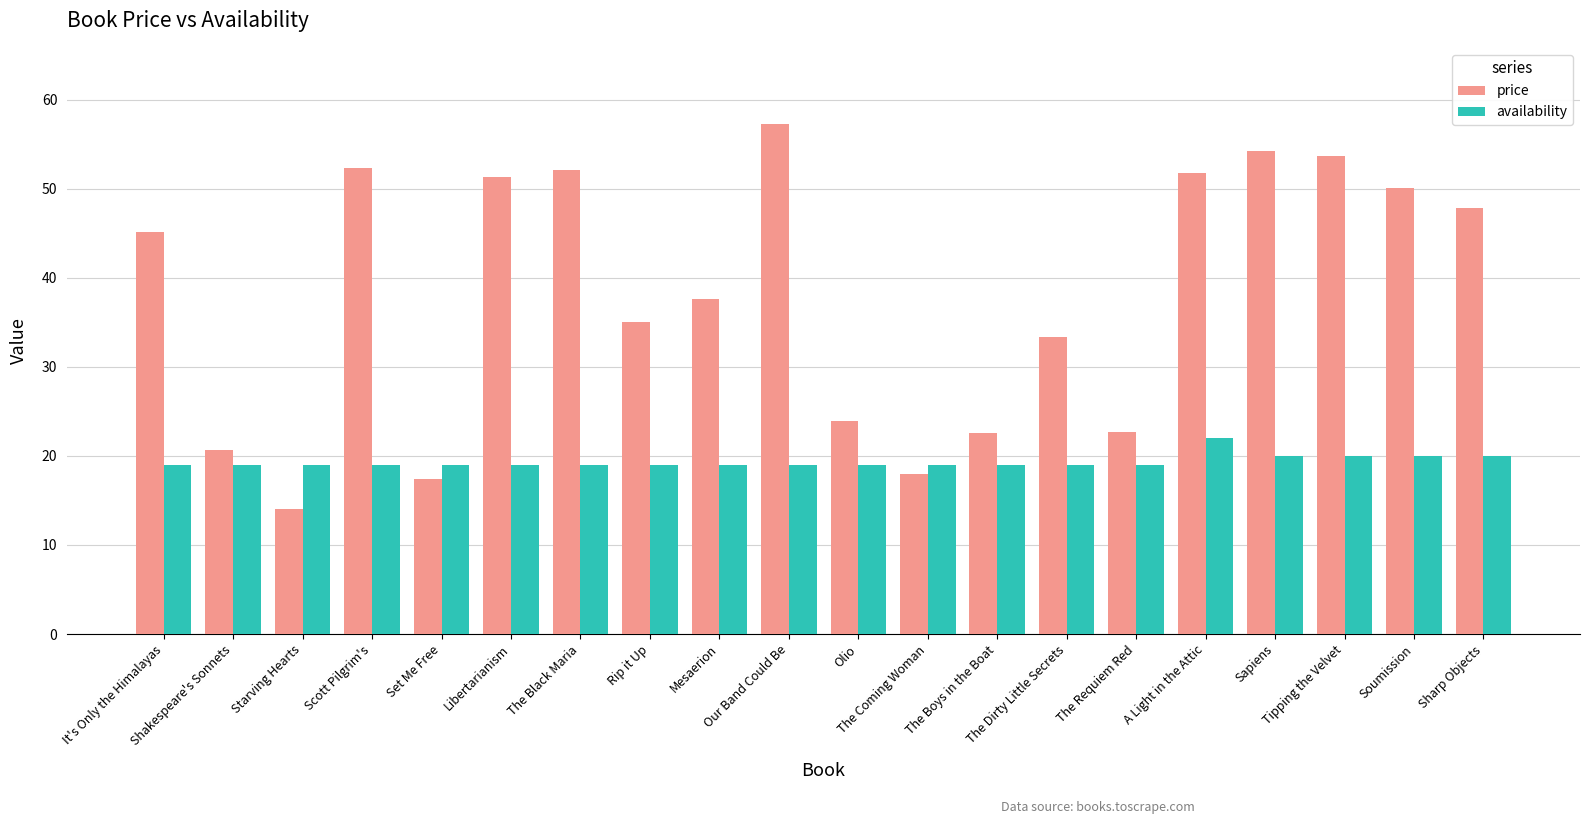

How many series are shown in this chart?

2